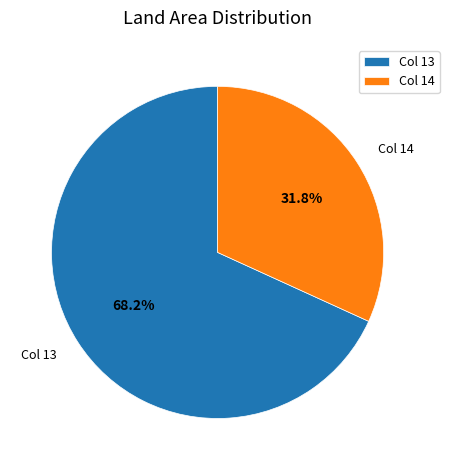

What is the ratio of the value at Col 14 to the value at Col 13?

0.5